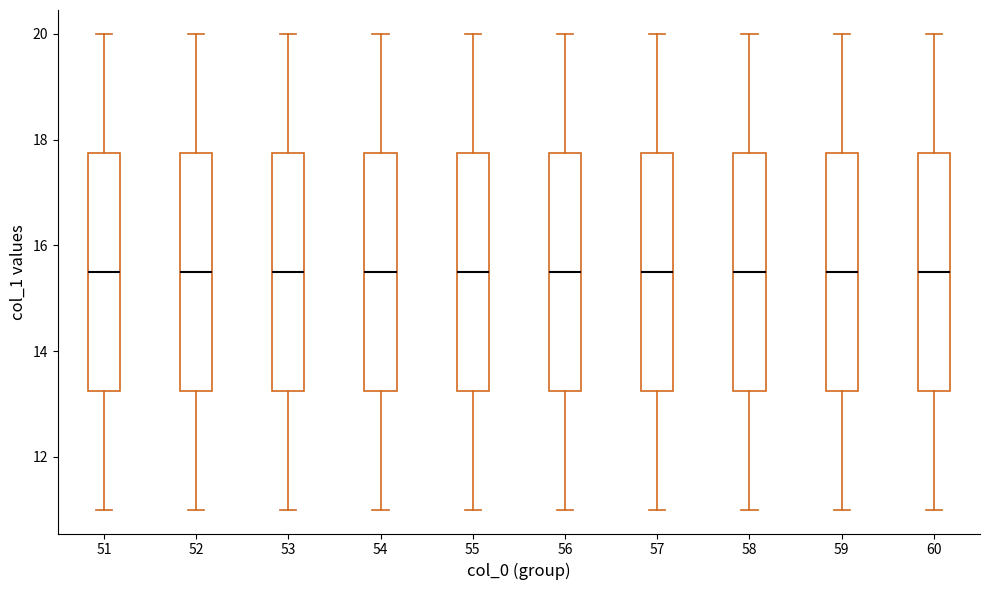

Where does the median line of the box at x = 55 sit on the y-axis? The values are not printed on the chart, so give them approximately, as read against the axis.

15.6